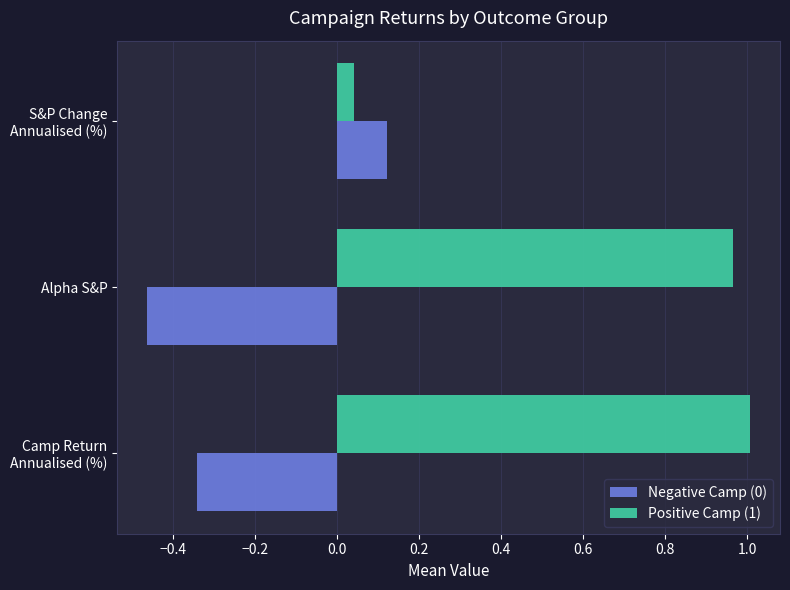

Which series has the widest spread of values?

Positive Camp (1)